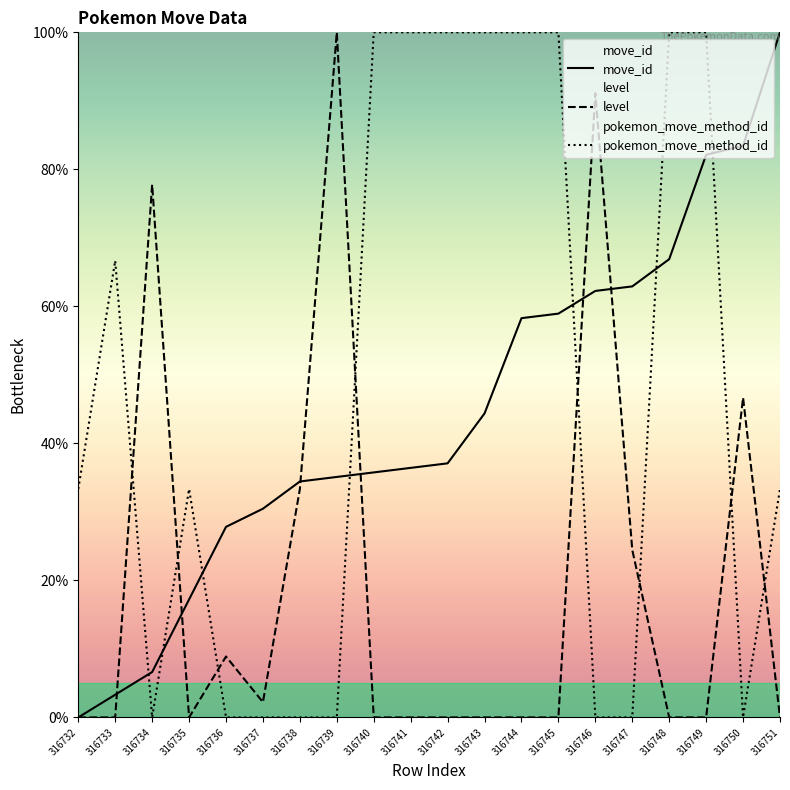

True or false: level has a value of 58.9 at 316733.

False